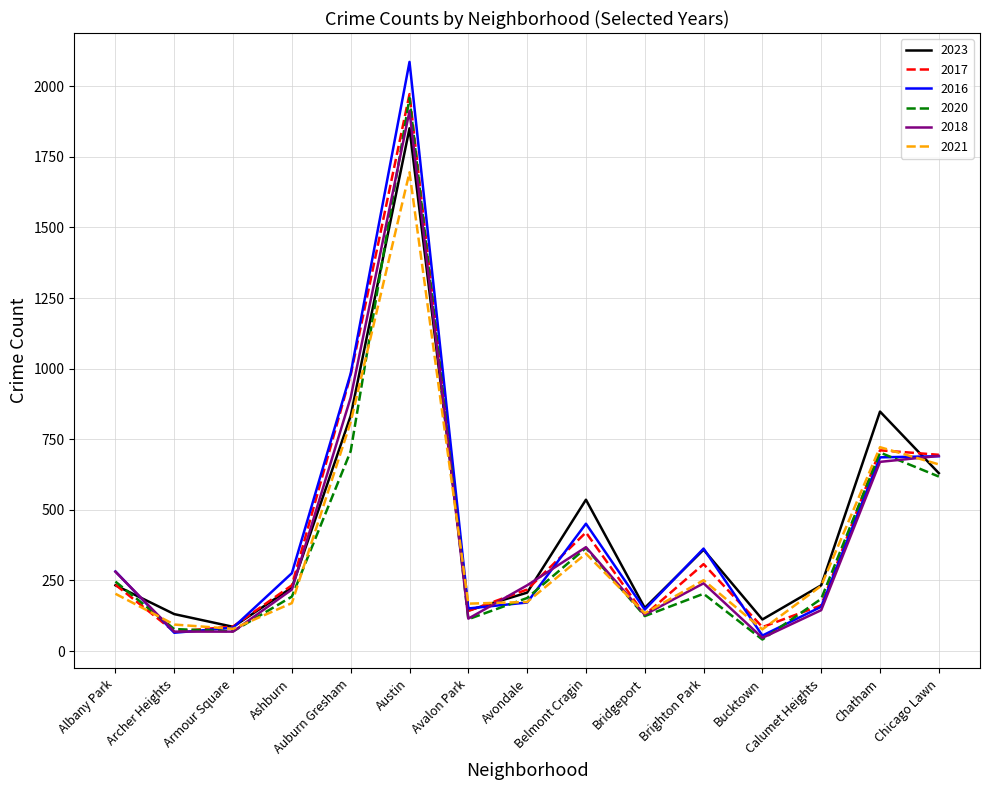

What is the total value across all series at Archer Heights?

506